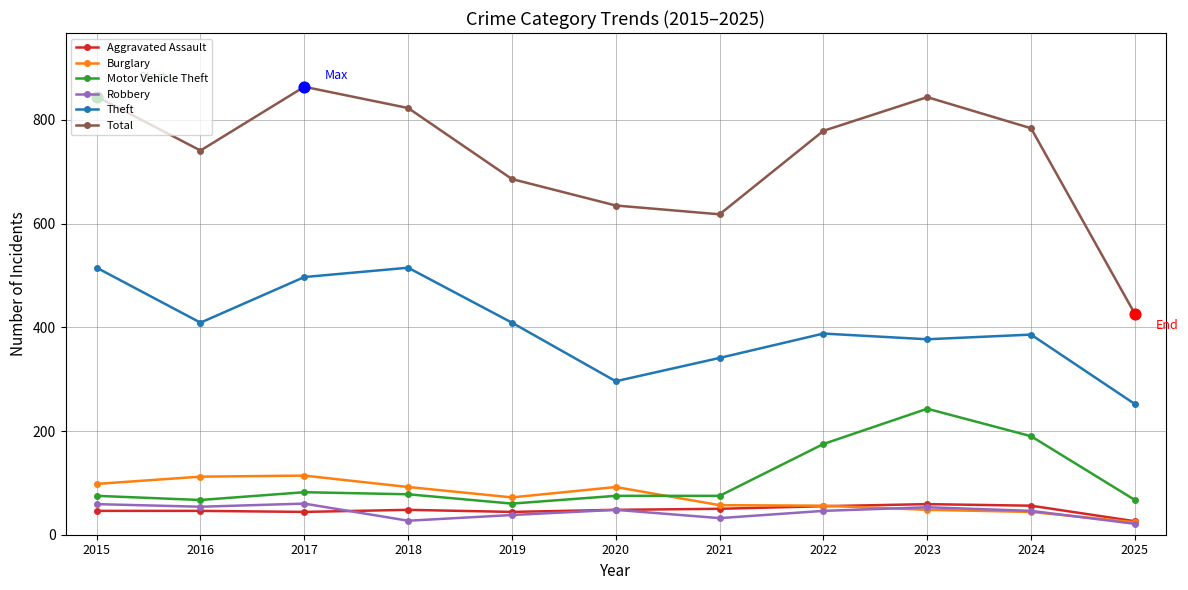

Which series has the widest spread of values?

Total